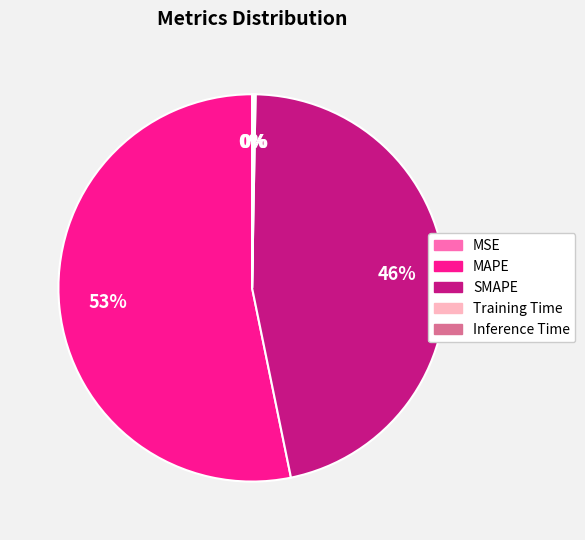

Which slice represents more than half of the pie?

MAPE